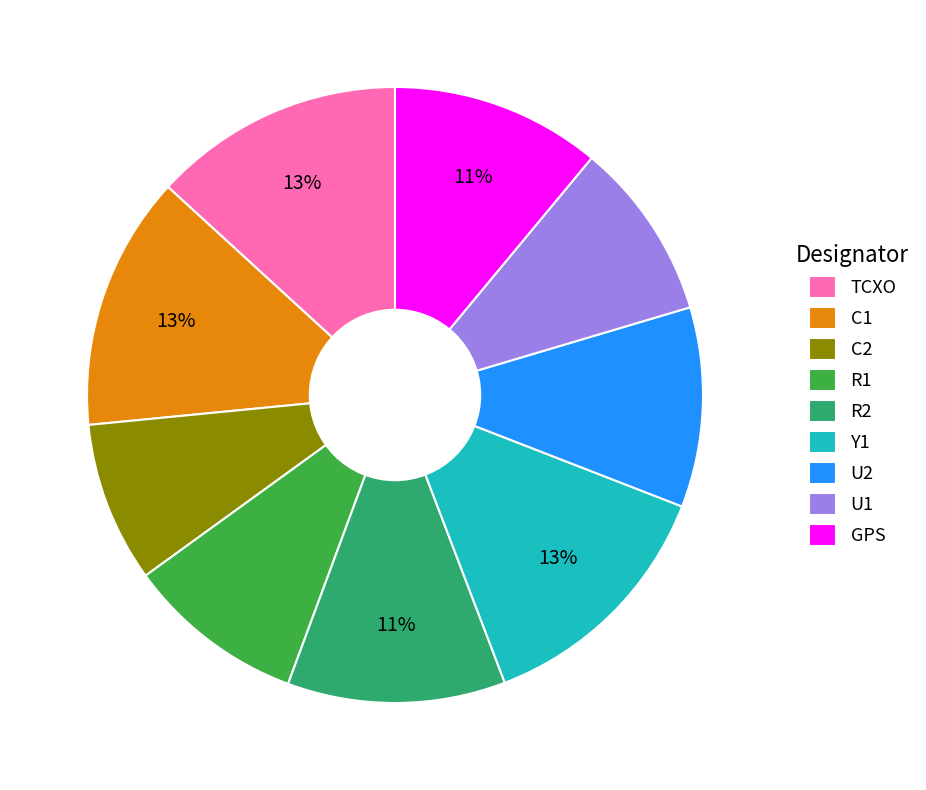

Which slice is the smallest?

C2